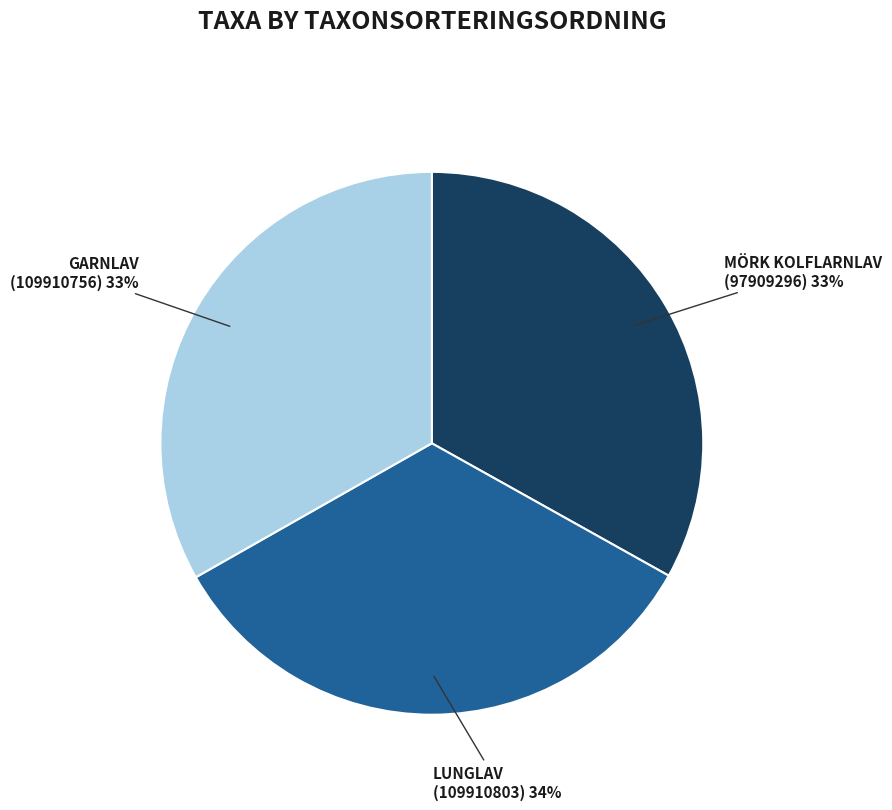

To the nearest percent, what is the average slice percentage?

33%